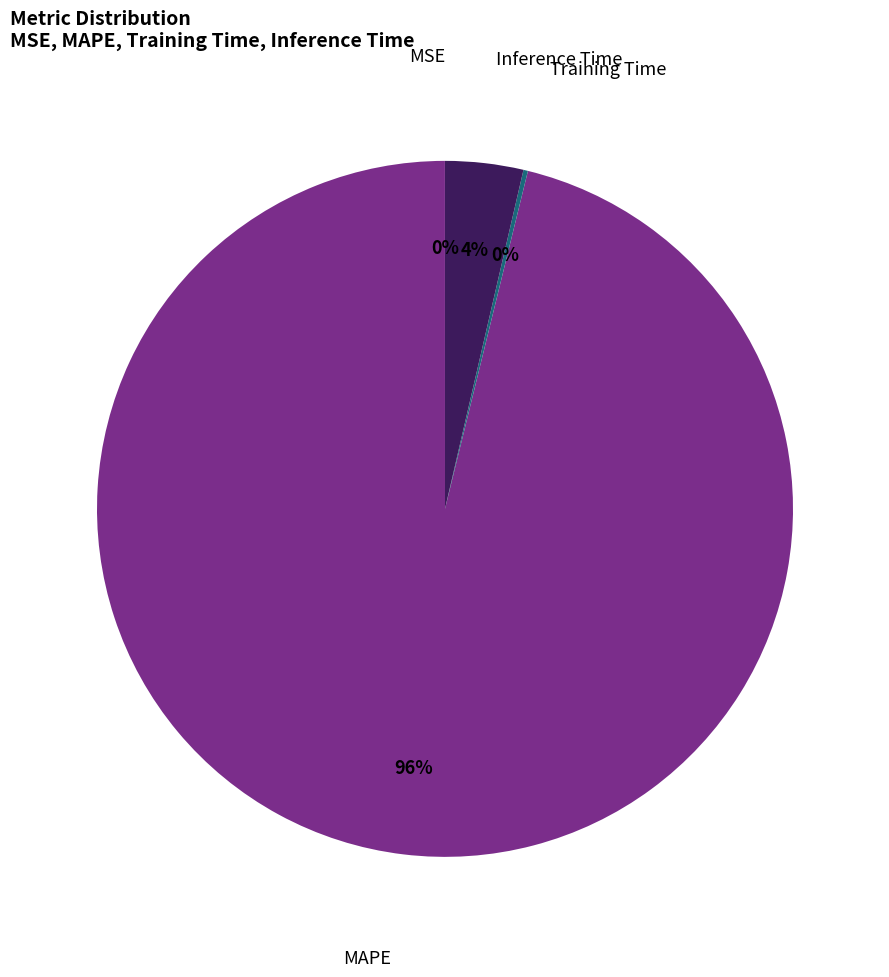

To the nearest percent, what is the difference between the largest and smallest slice percentages?

96%